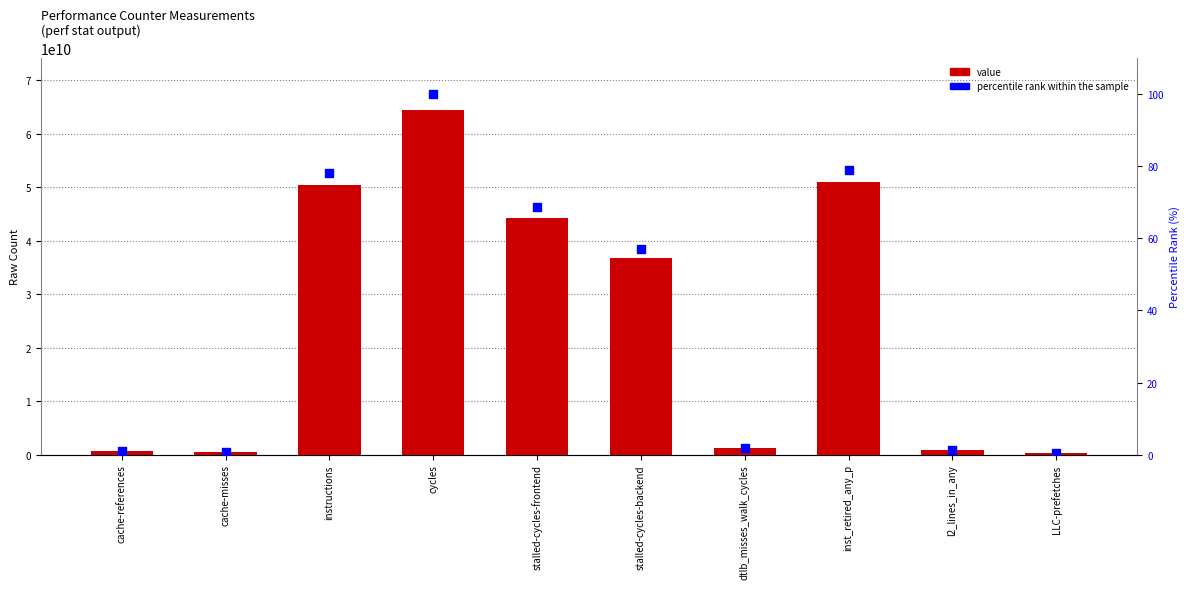

Which series reaches the minimum Y coordinate?

percentile rank within the sample